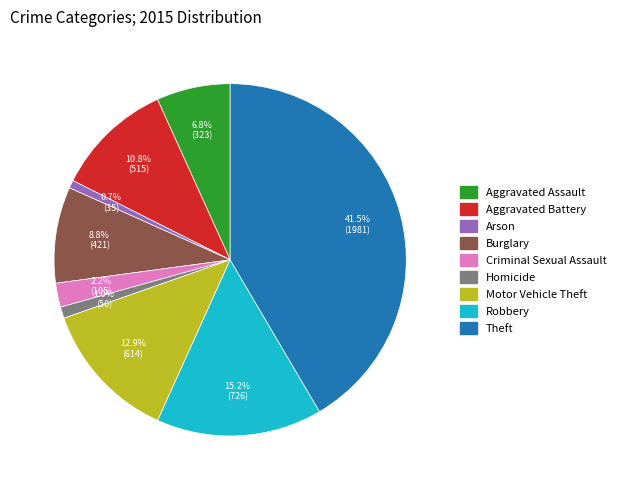

To the nearest percent, what percentage of the pie is Burglary?

9%